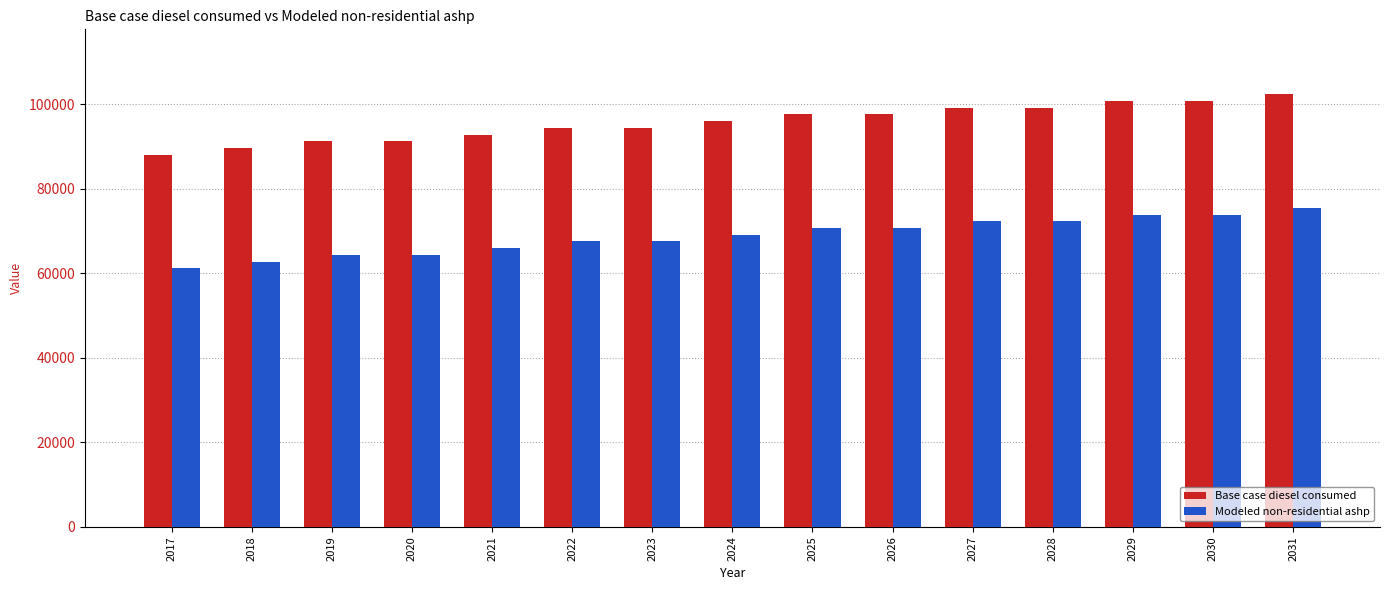

How many data points in Modeled non-residential ashp are above 69140?

8